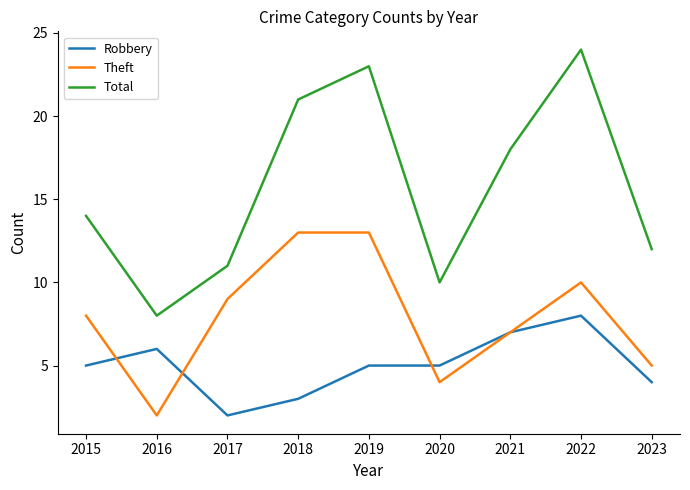

Which series changed the most between 2019 and 2021?

Theft